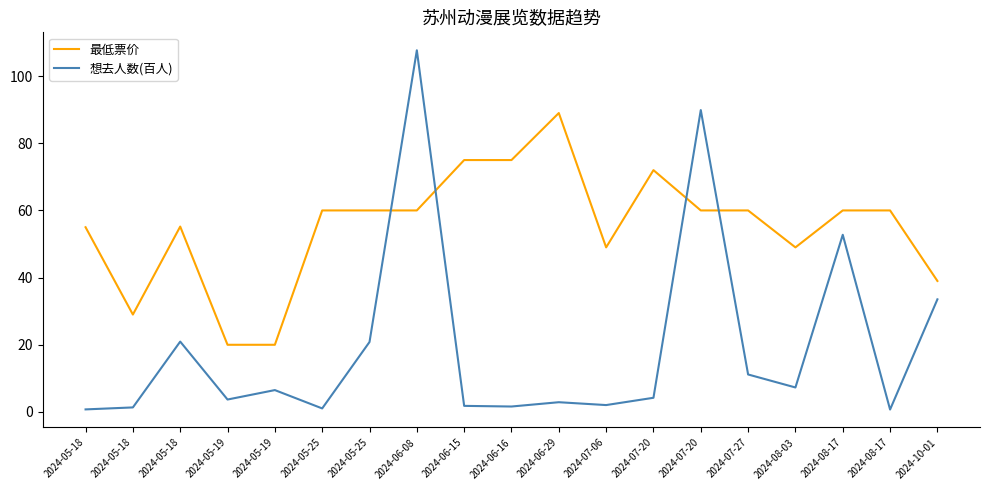

Rank the series by their maximum value, from highest to lowest.

想去人数(百人), 最低票价